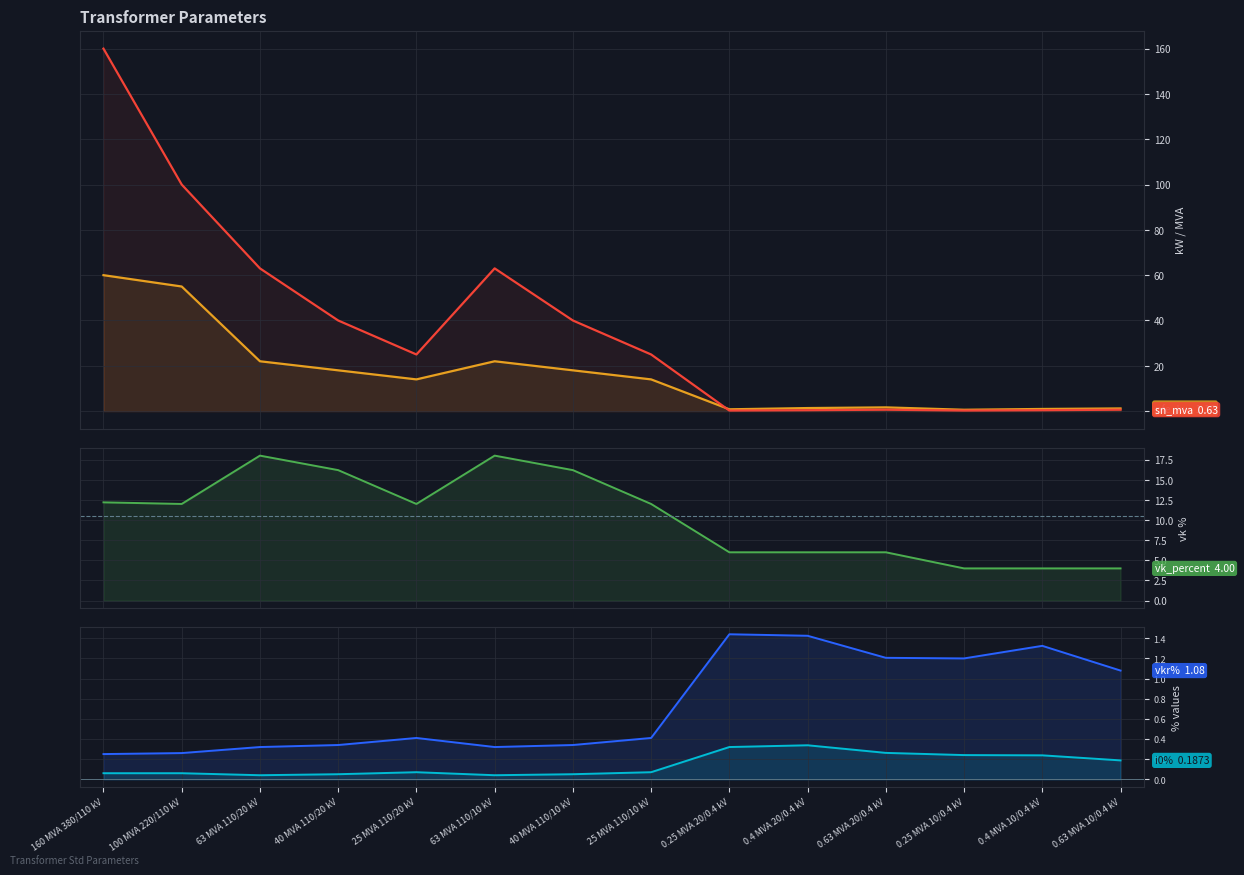

What is the total value across all series at 25 MVA 110/10 kV?

51.5